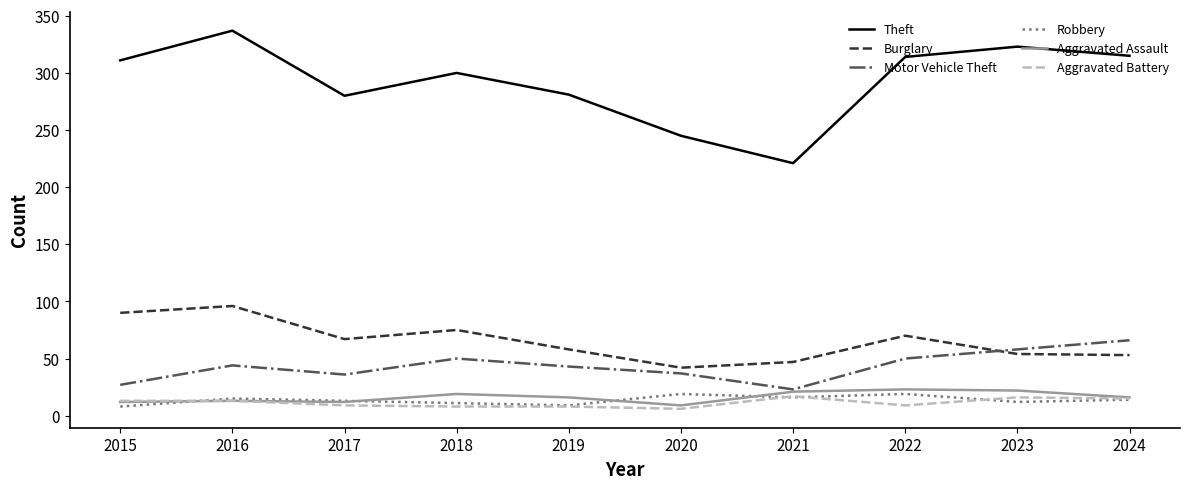

True or false: Burglary and Theft intersect in this chart.

False